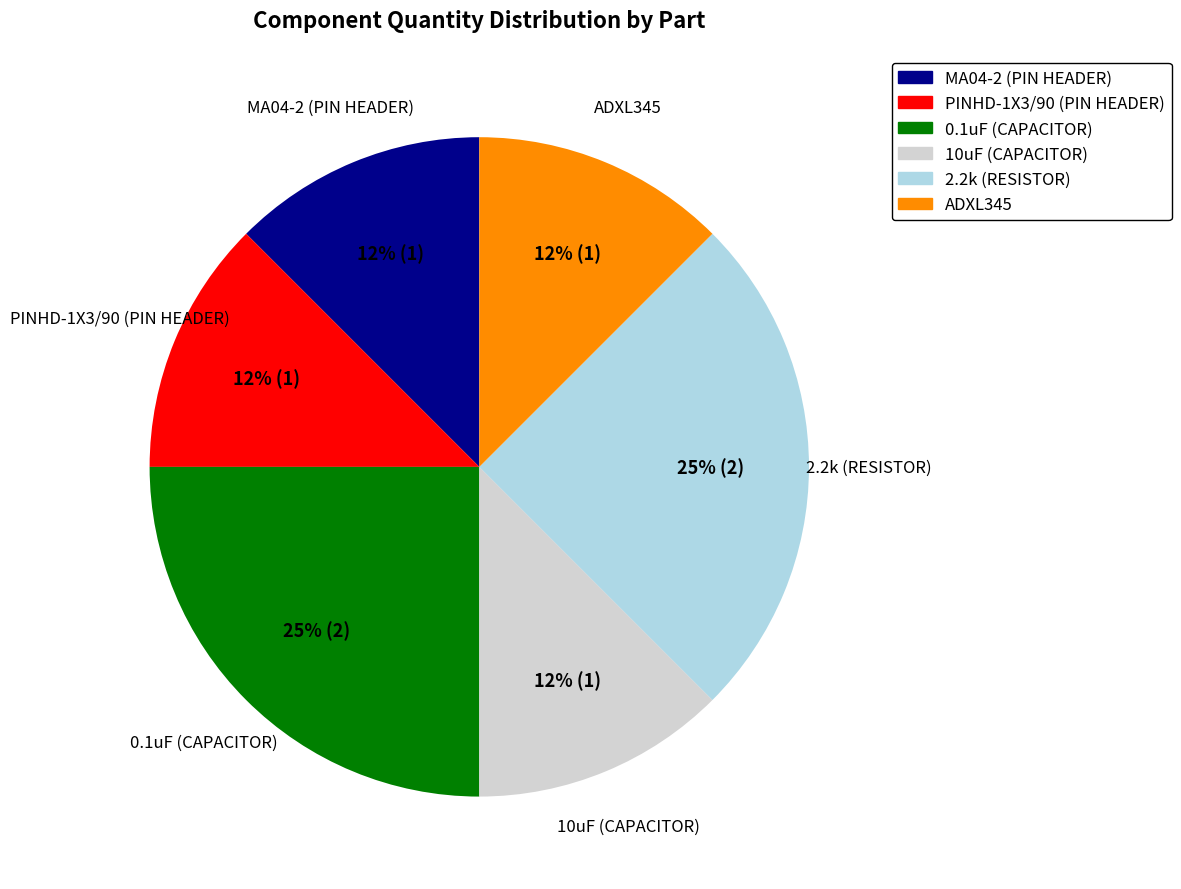

True or false: PINHD-1X3/90 (PIN HEADER) accounts for 12% of the total.

True